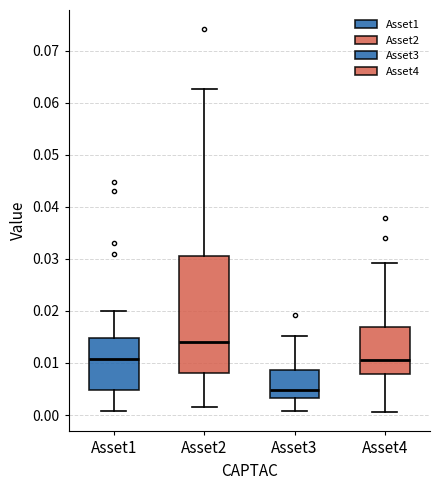

Reading left to right, read every box against the y-axis: the position of its median line, the range the box covers, and the ends of its whiskers. The values are not printed on the chart, so give them approximately, as read against the axis.

Asset1: median 0.011, box 0.005 to 0.015, whiskers 0.001 to 0.020
Asset2: median 0.014, box 0.008 to 0.031, whiskers 0.002 to 0.063
Asset3: median 0.005, box 0.003 to 0.009, whiskers 0.001 to 0.015
Asset4: median 0.011, box 0.008 to 0.017, whiskers 0.001 to 0.029